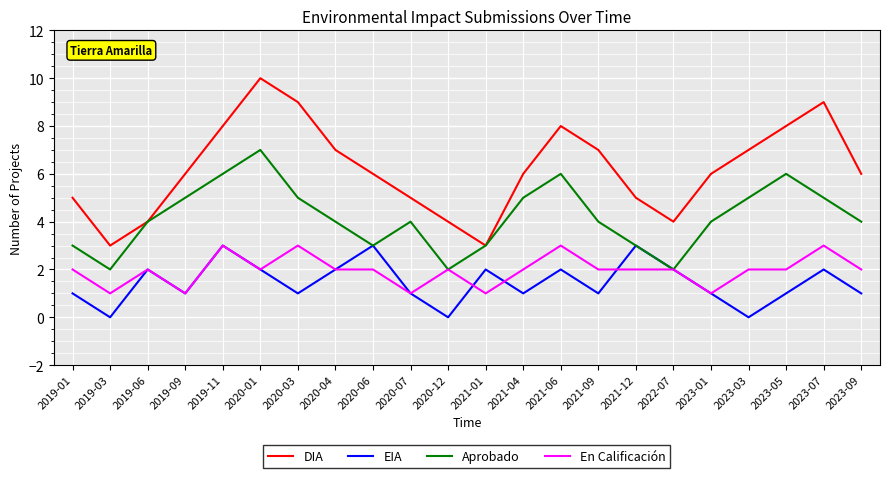

What position from the left is 2023-03?

19